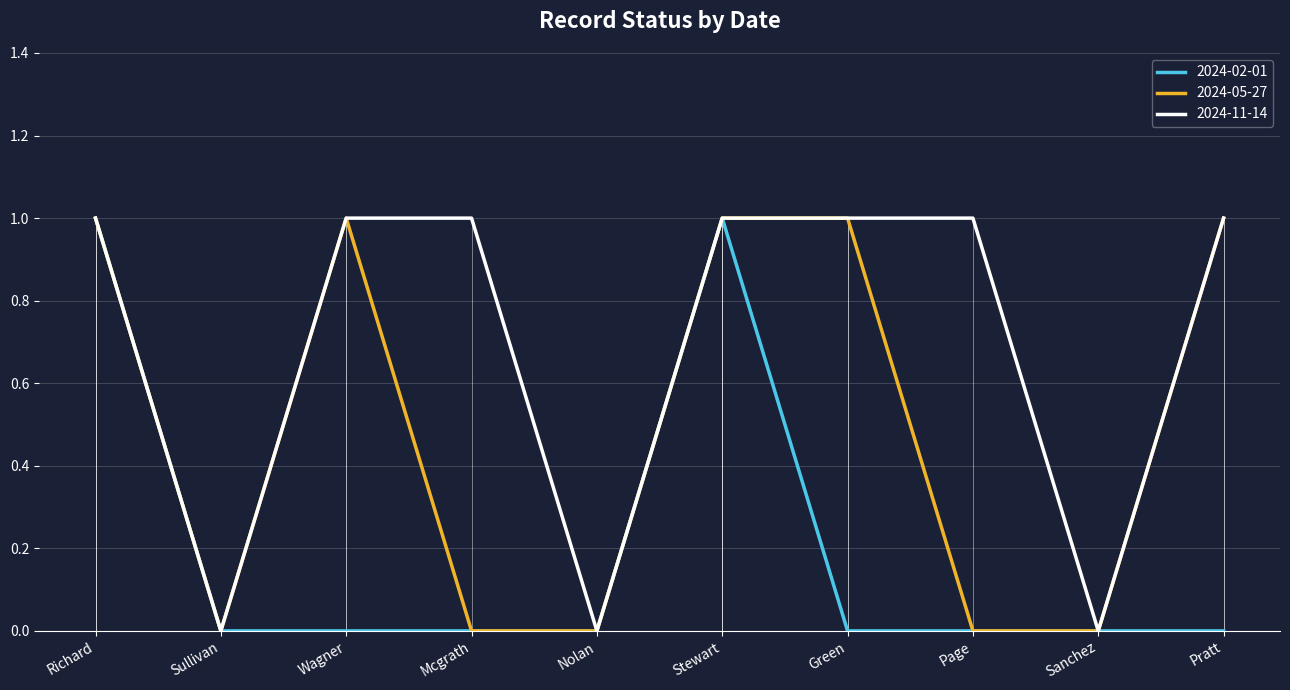

Which series has the largest total across all categories?

2024-11-14